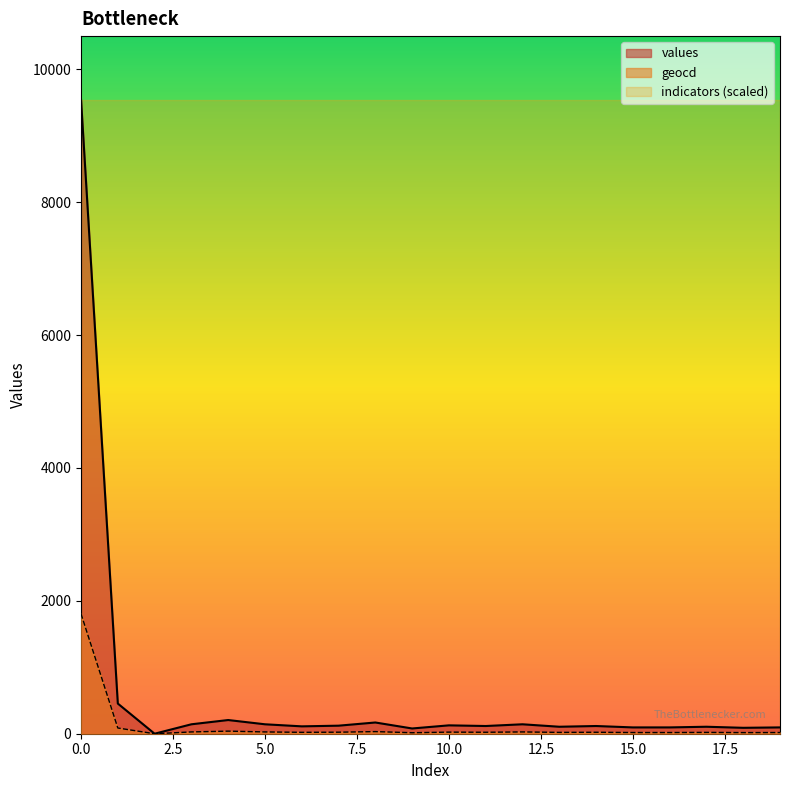

What is the sum of all values values?

12053